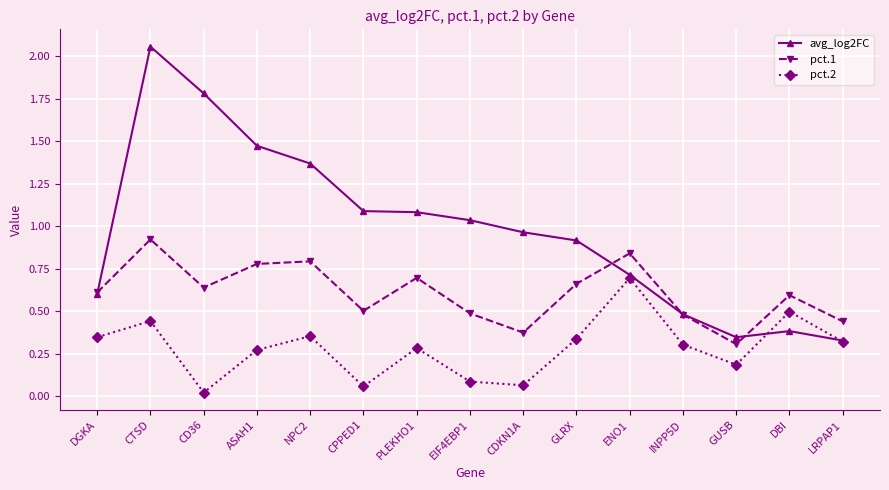

At ASAH1, list the series in order from smallest to largest.

pct.2, pct.1, avg_log2FC